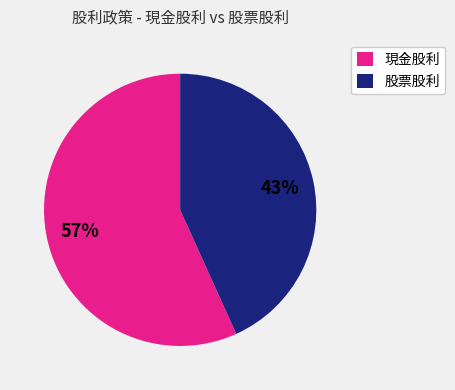

Count the number of slices in the pie.

2